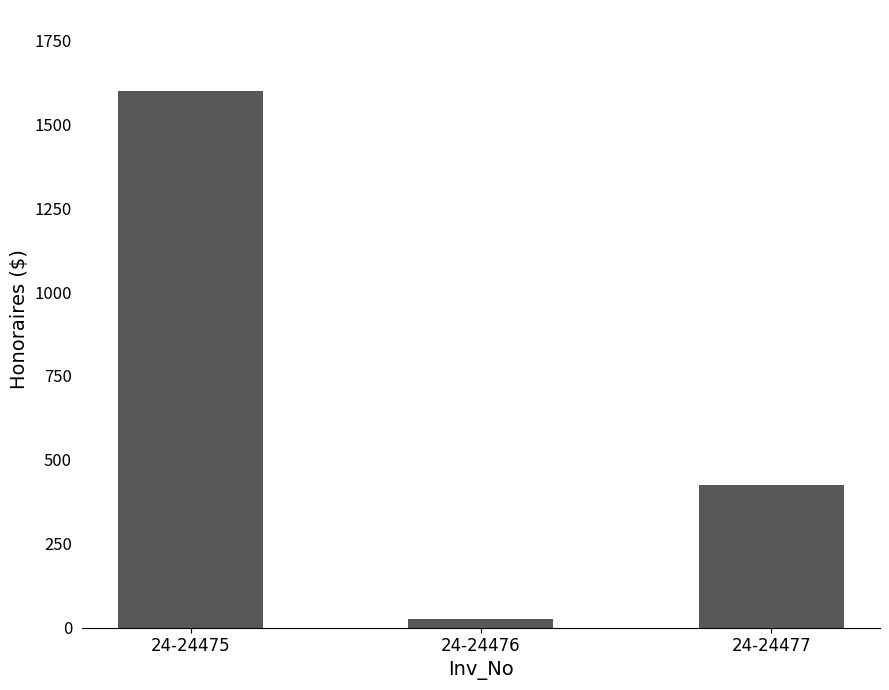

Where is the data nearest to the value 812?

24-24477